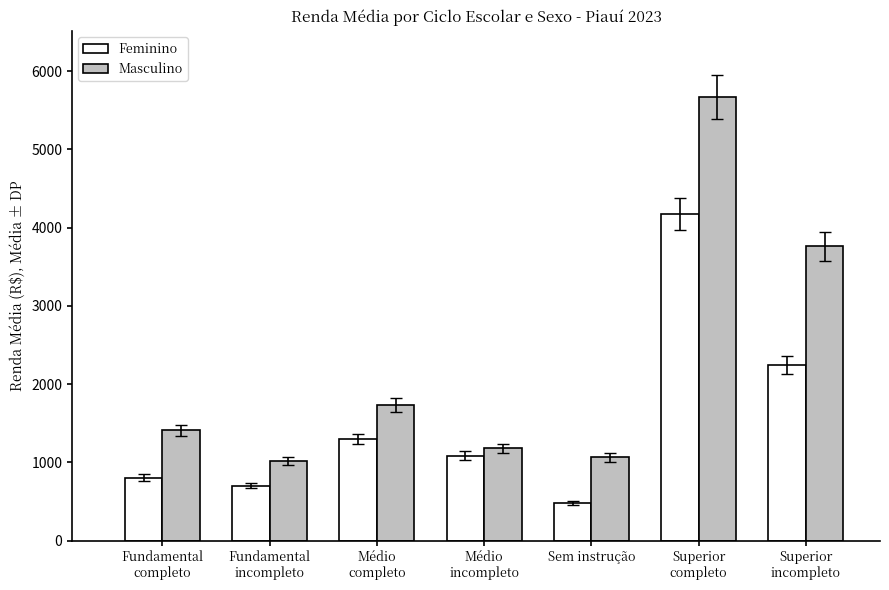

Reading right to left, what are all the values shown in this chart?

Feminino: Superior
incompleto=2242.5	Superior
completo=4172.6	Sem instrução=479.6	Médio
incompleto=1084.3	Médio
completo=1298.3	Fundamental
incompleto=700.8	Fundamental
completo=805.3
Masculino: Superior
incompleto=3759.4	Superior
completo=5665.5	Sem instrução=1062.3	Médio
incompleto=1178.5	Médio
completo=1734.6	Fundamental
incompleto=1020.5	Fundamental
completo=1407.8